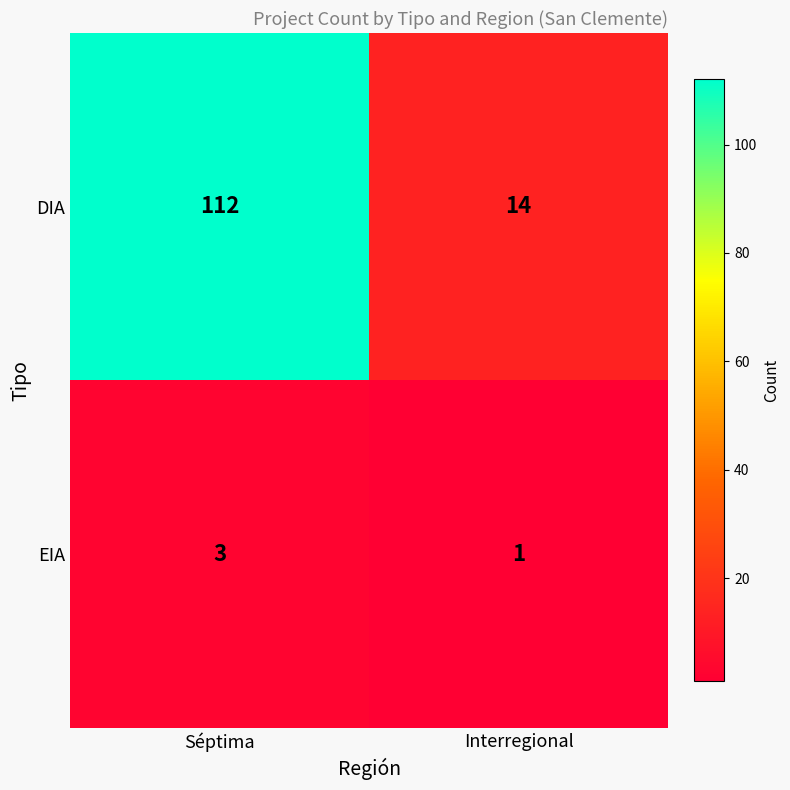

Reading left to right, list all the values displayed in this chart.

DIA: Séptima=112	Interregional=14
EIA: Séptima=3	Interregional=1